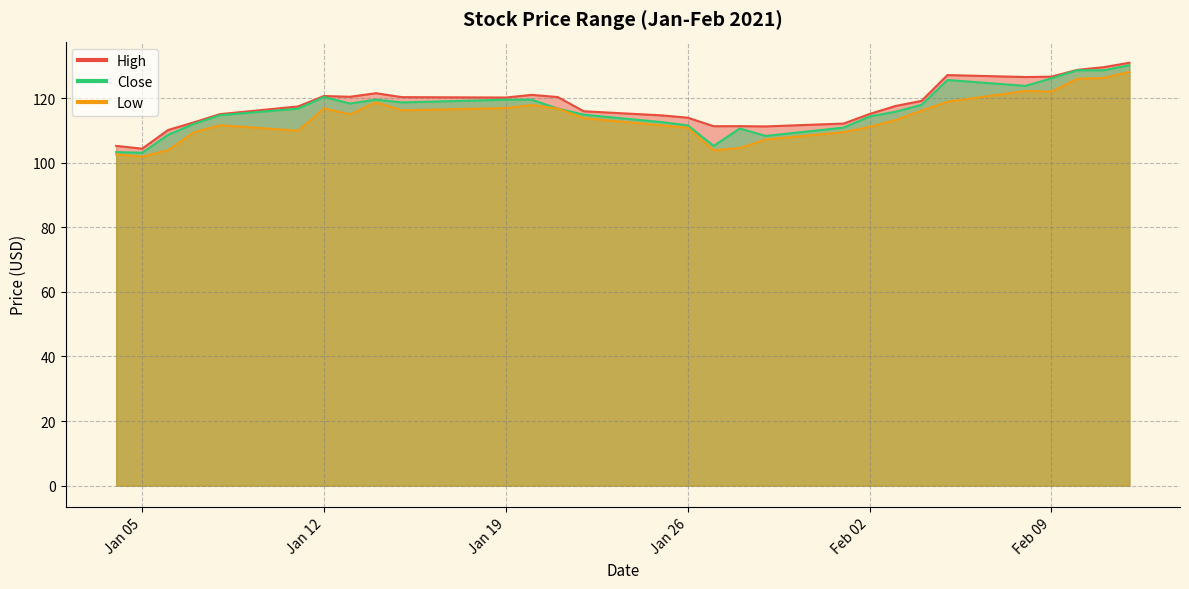

What is the spread (max minus min) of values at 2021-01-21?

3.6